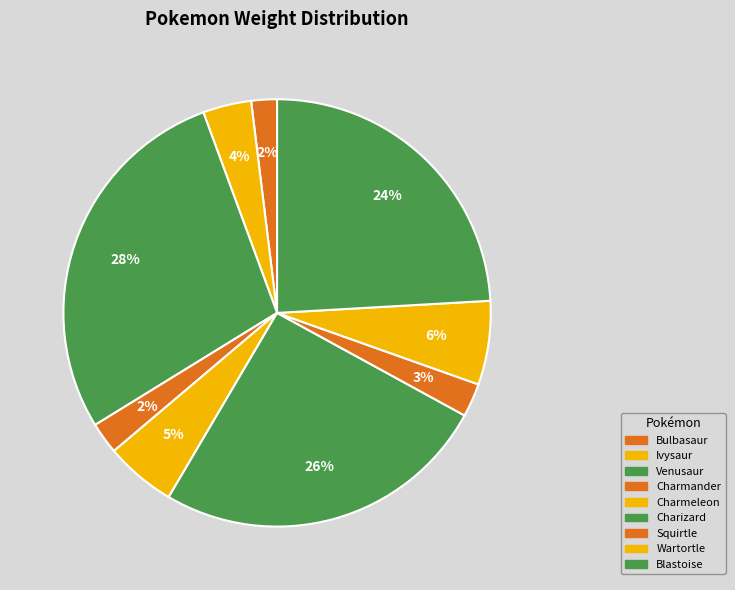

To the nearest percent, what is the average slice percentage?

11%